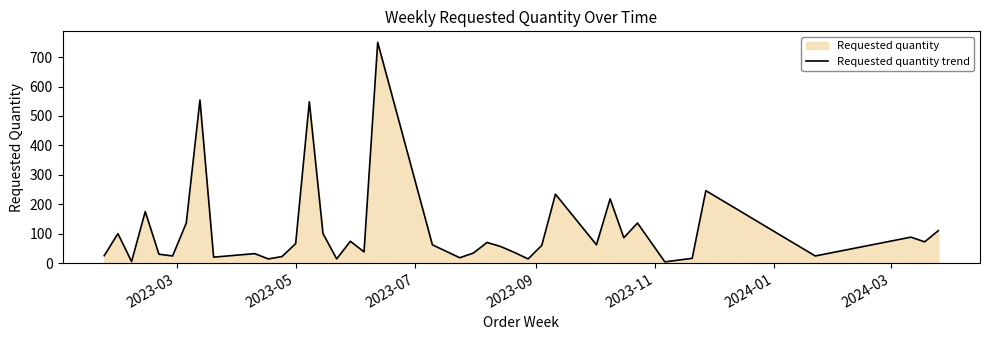

What is the difference between the maximum and minimum values?

746